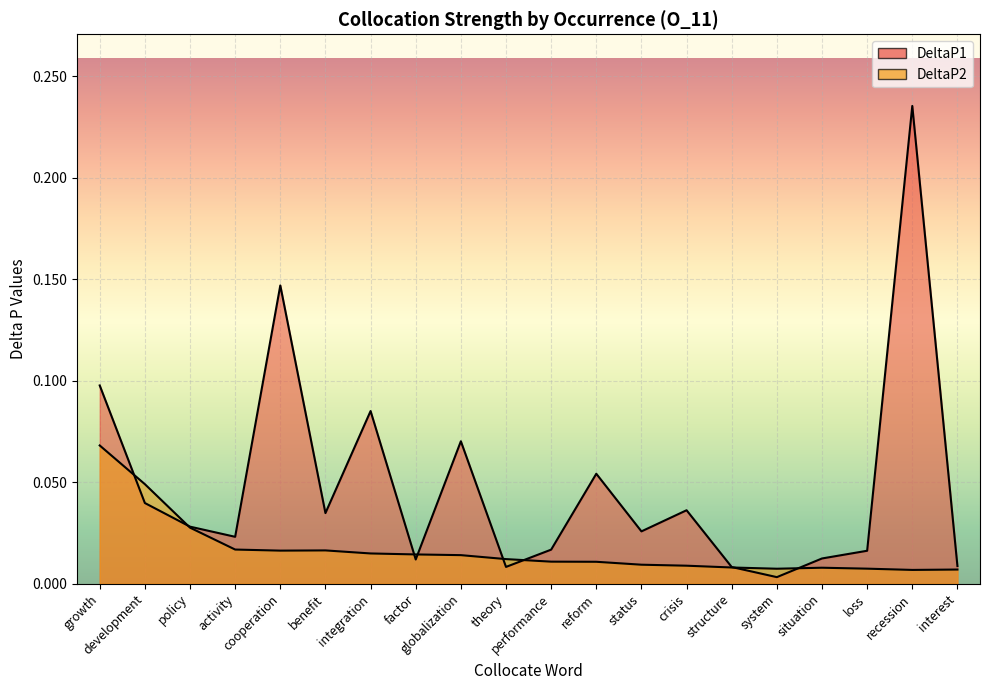

How many lines are shown in the chart?

2